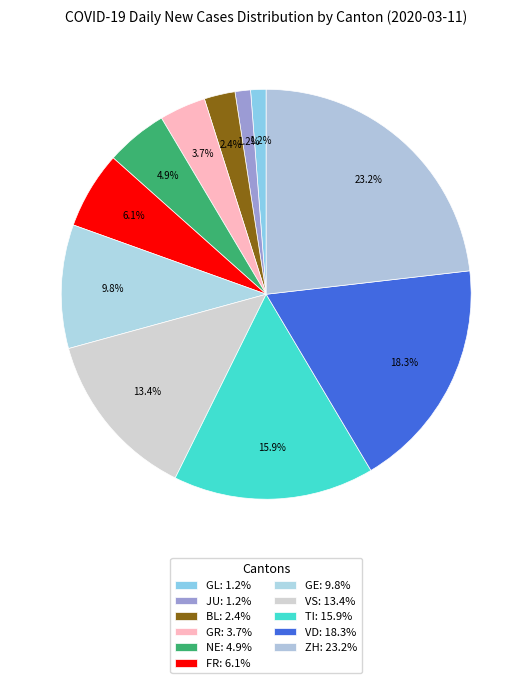

How many segments does this pie chart have?

11